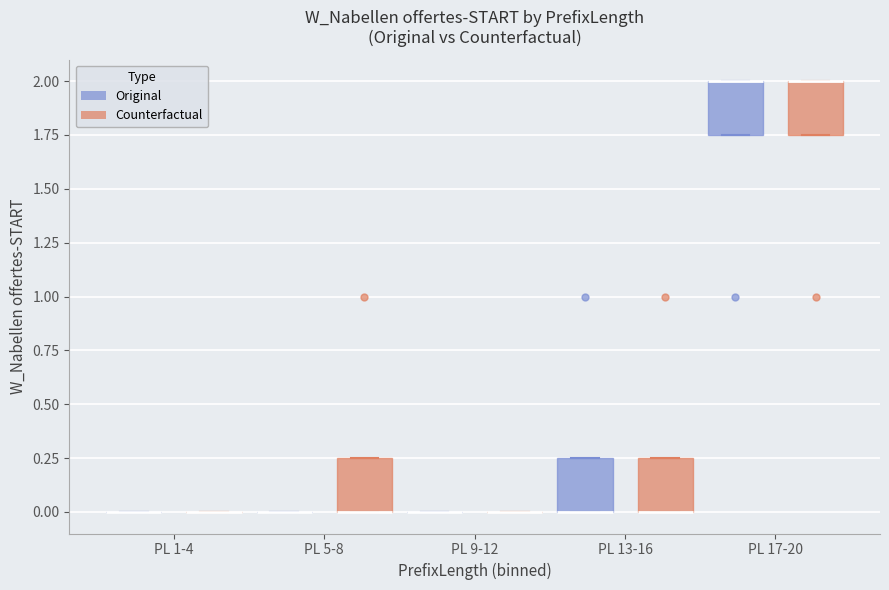

Reading left to right, read every box against the y-axis: the position of its median line, the range the box covers, and the ends of its whiskers. The values are not printed on the chart, so give them approximately, as read against the axis.

PL 1-4 (Original): box collapsed to a line at 0.00, whiskers 0.00 to 0.00
PL 1-4 (Counterfactual): box collapsed to a line at 0.00, whiskers 0.00 to 0.00
PL 5-8 (Original): box collapsed to a line at 0.00, whiskers 0.00 to 0.00
PL 5-8 (Counterfactual): median 0.00 (drawn on the box's lower edge), box 0.00 to 0.25, whiskers 0.00 to 0.25
PL 9-12 (Original): box collapsed to a line at 0.00, whiskers 0.00 to 0.00
PL 9-12 (Counterfactual): box collapsed to a line at 0.00, whiskers 0.00 to 0.00
PL 13-16 (Original): median 0.00 (drawn on the box's lower edge), box 0.00 to 0.25, whiskers 0.00 to 0.25
PL 13-16 (Counterfactual): median 0.00 (drawn on the box's lower edge), box 0.00 to 0.25, whiskers 0.00 to 0.25
PL 17-20 (Original): median 2.00 (drawn on the box's upper edge), box 1.75 to 2.00, whiskers 1.75 to 2.00
PL 17-20 (Counterfactual): median 2.00 (drawn on the box's upper edge), box 1.75 to 2.00, whiskers 1.75 to 2.00